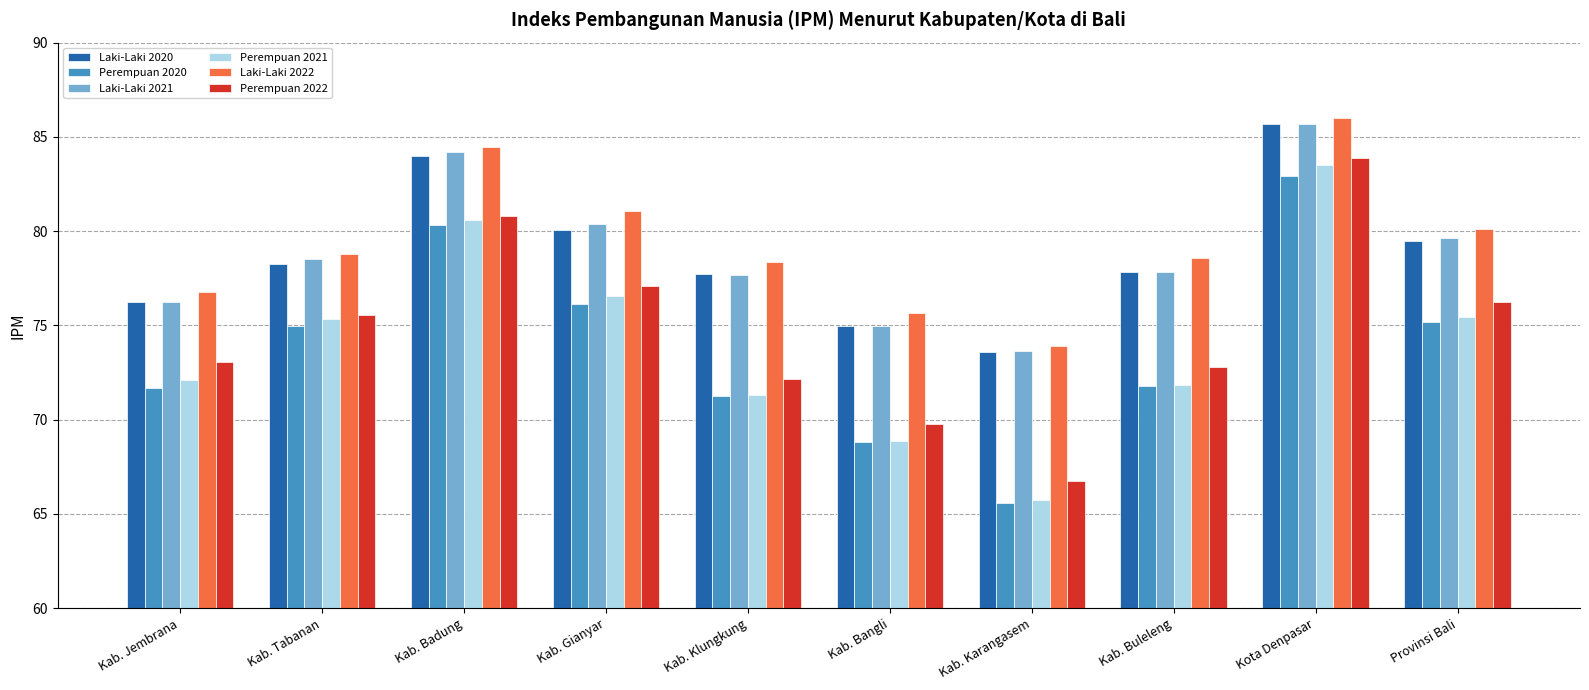

Which category has the highest value in the Perempuan 2020 series?

Kota Denpasar